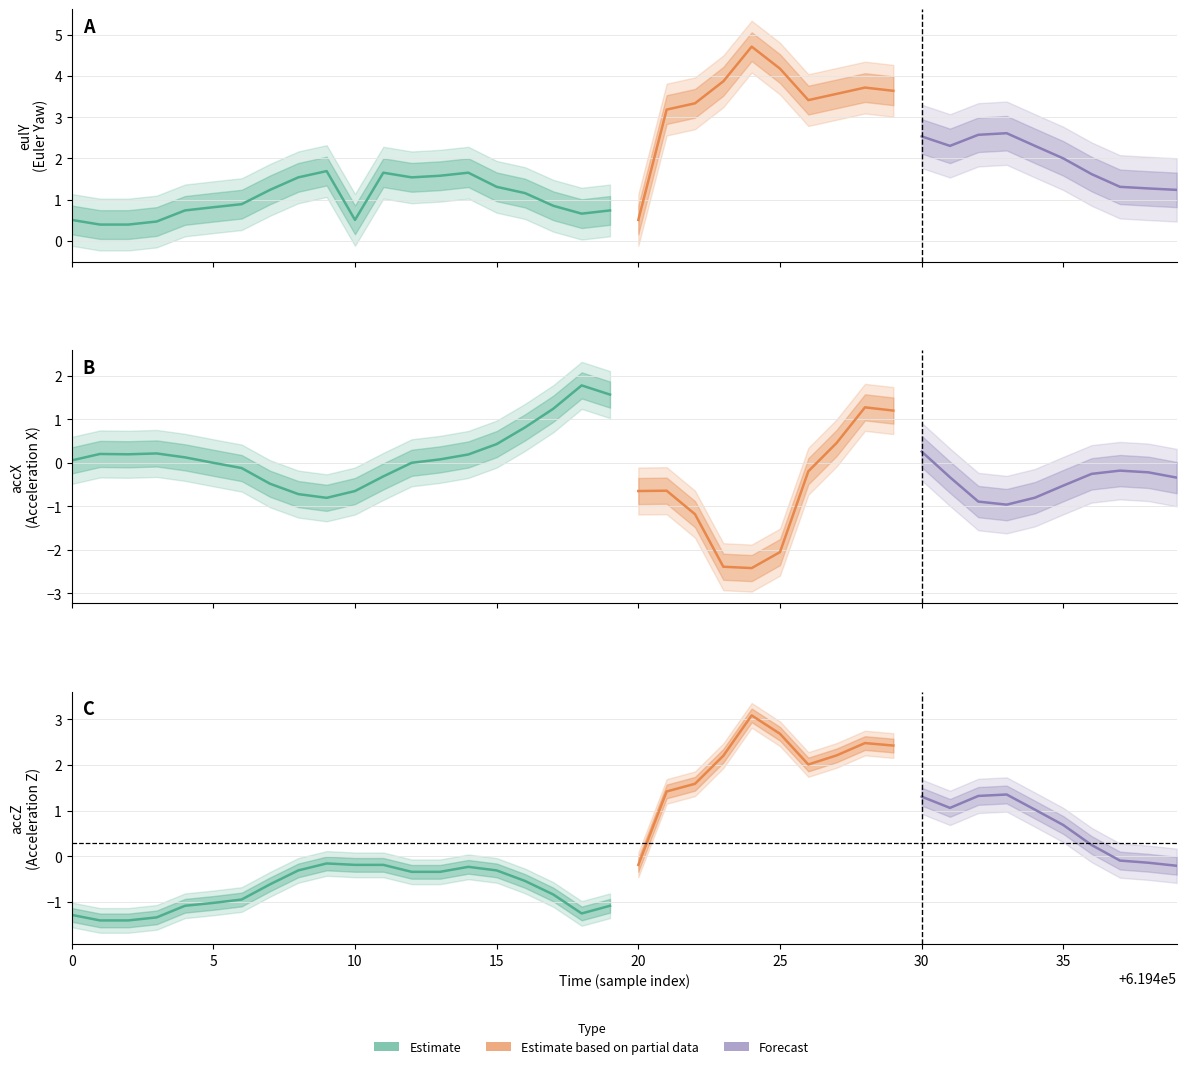

True or false: eulY and accZ intersect in this chart.

False